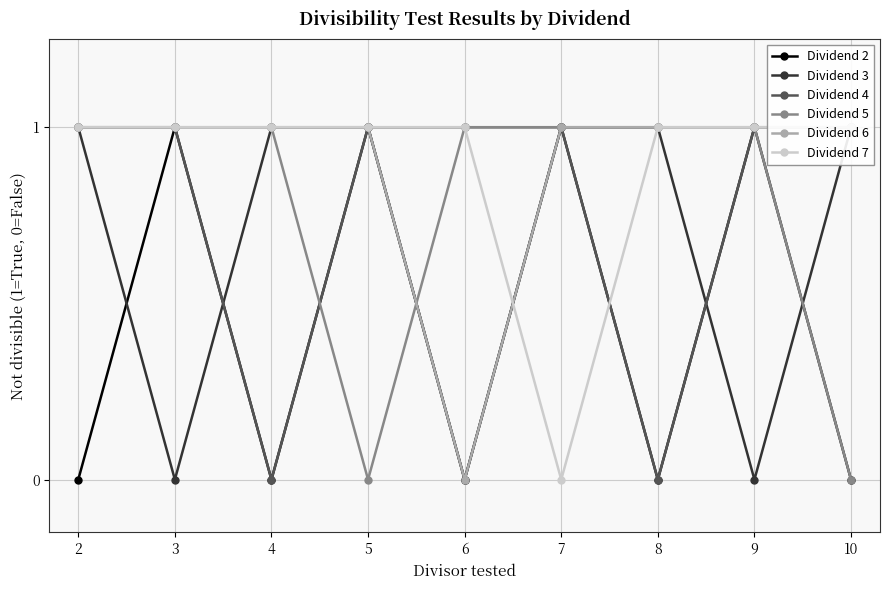

How many data points in Dividend 4 are less than 1?

2